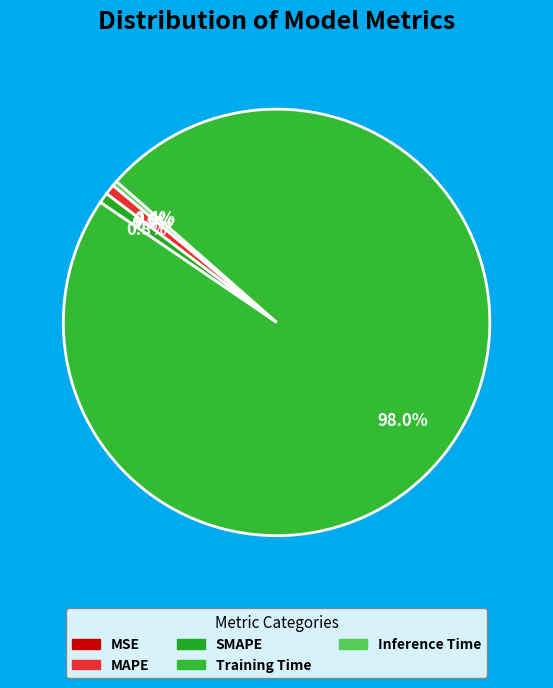

Which category accounts for the majority?

Training Time